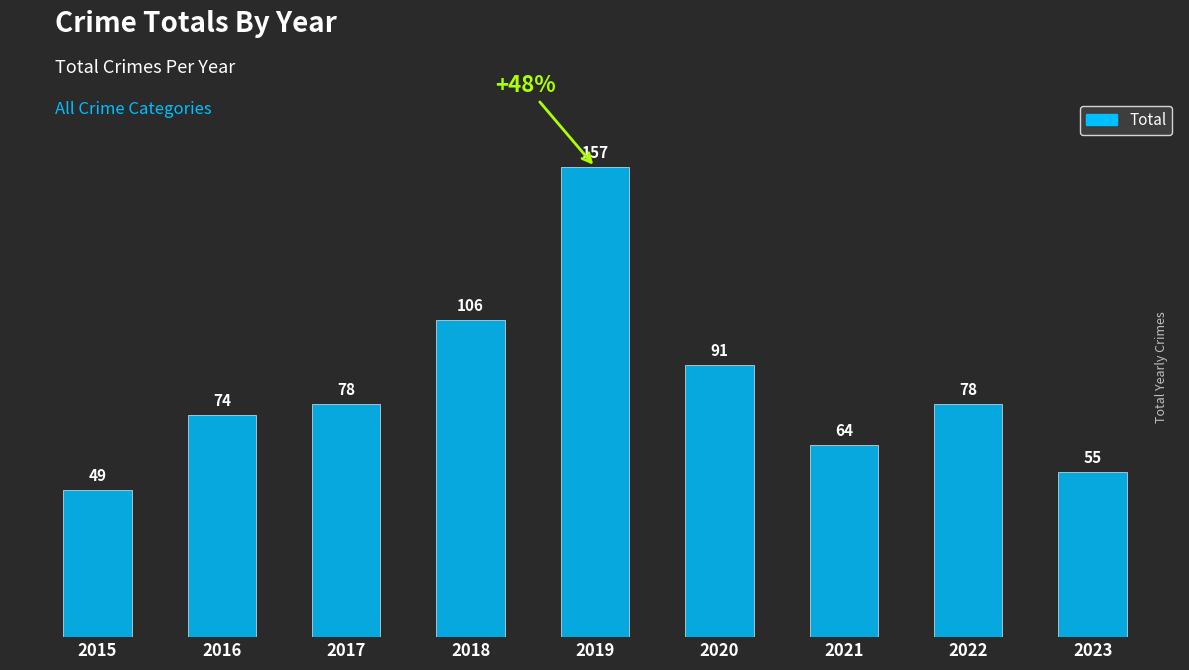

Is it true that the value at 2017 is 114?

False